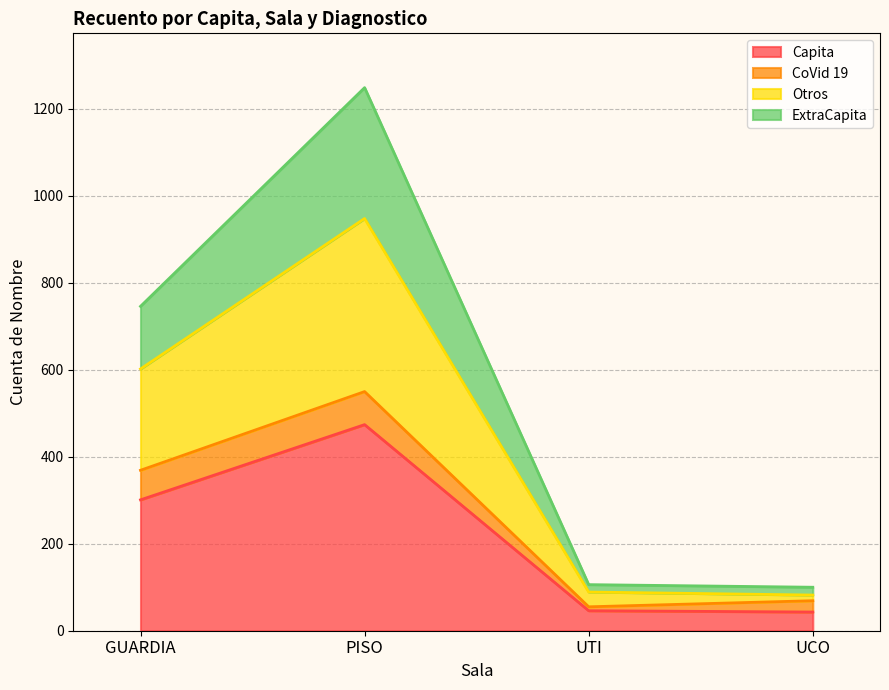

At which category is the sum across all series the highest?

PISO